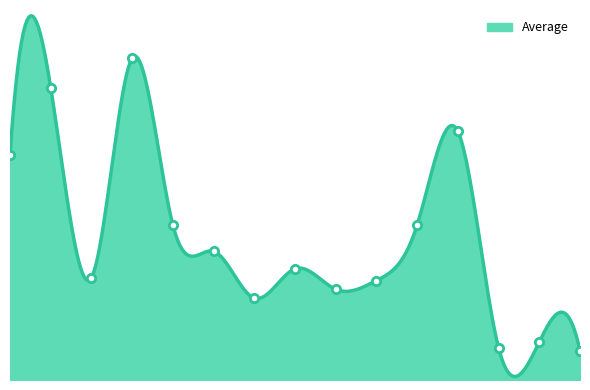

Count the number of categories in the chart.

15